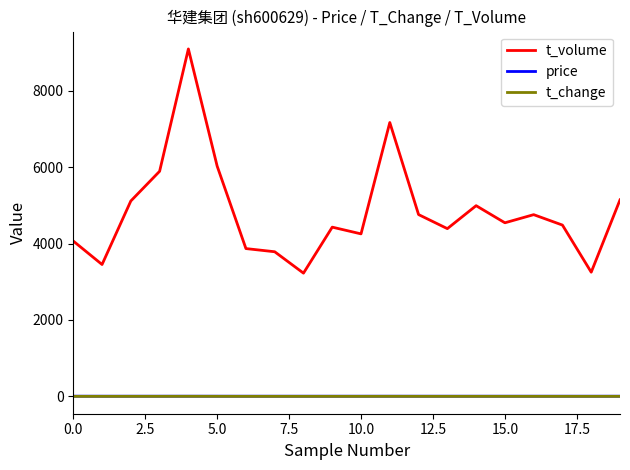

Does the chart have visible grid lines?

No